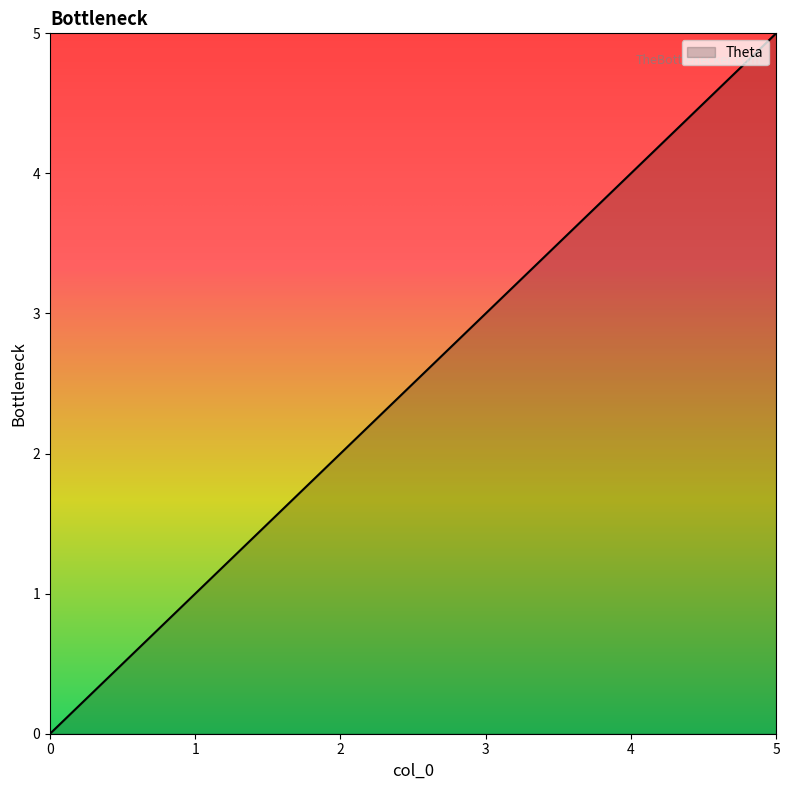

Reading left to right, list all the values displayed in this chart.

0	1	2	3	4	5